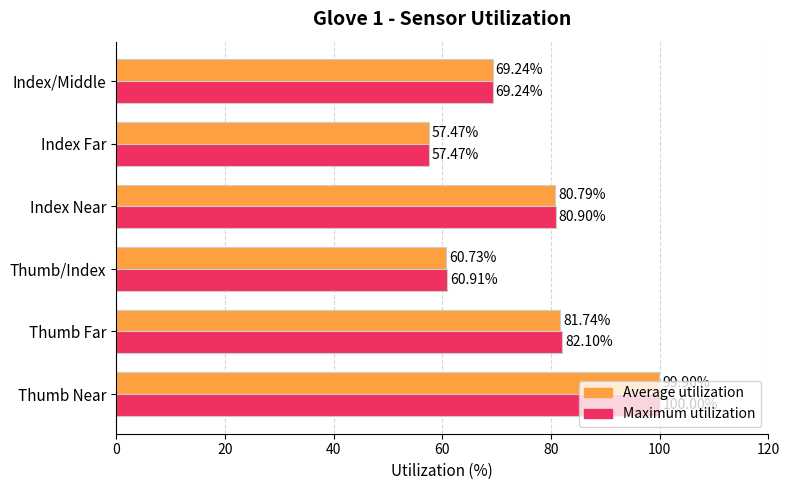

What is the total value across all series at Index Near?

161.7